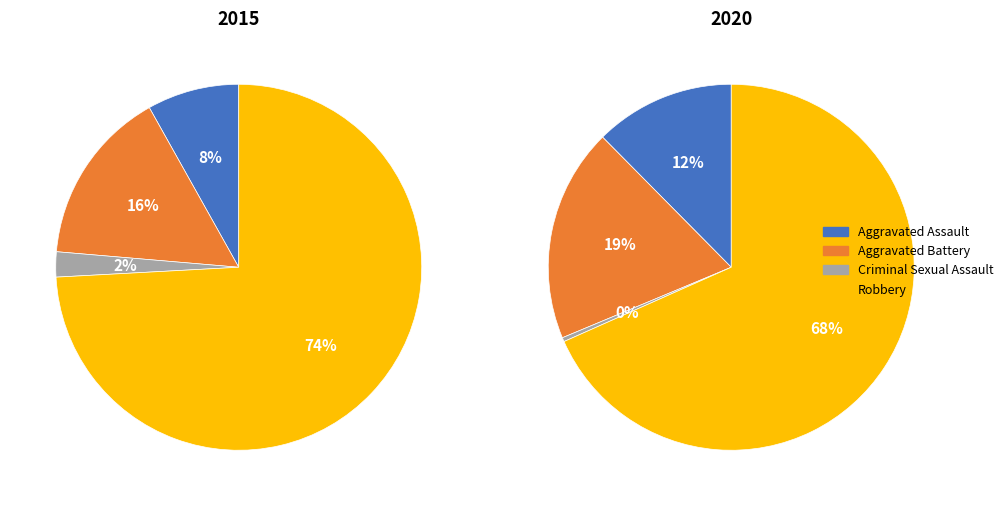

Rank the series at Criminal Sexual Assault from highest to lowest value.

2015, 2020